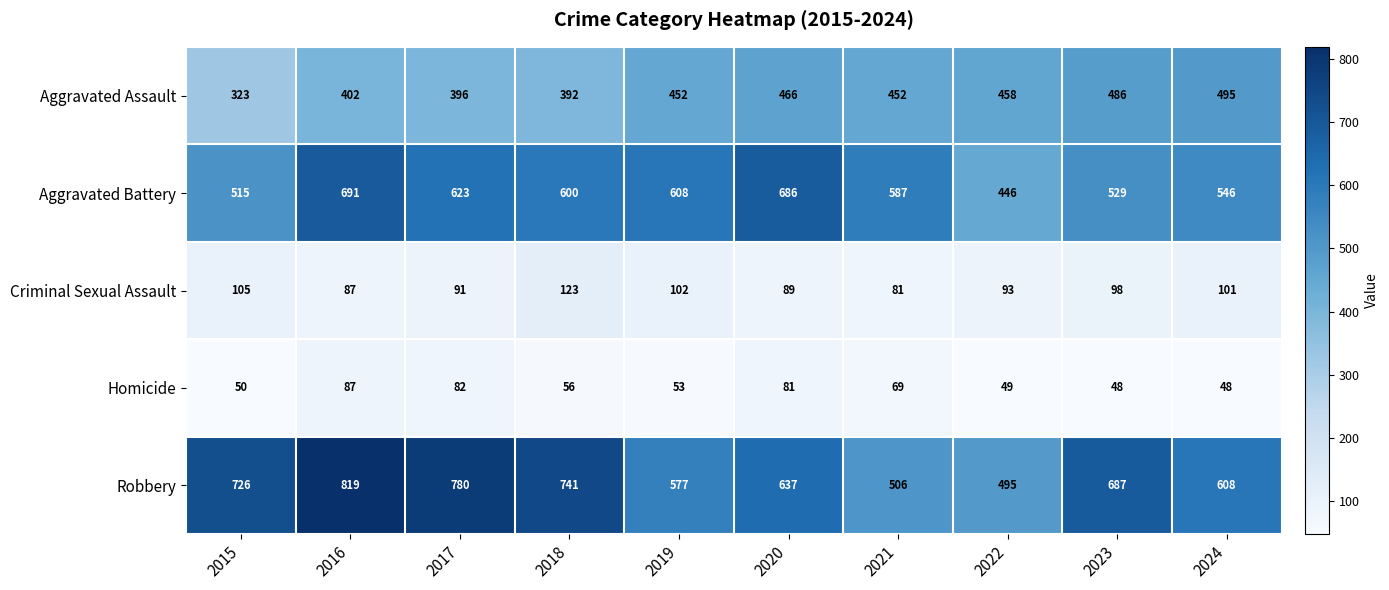

At how many categories does at least one series exceed 231?

10